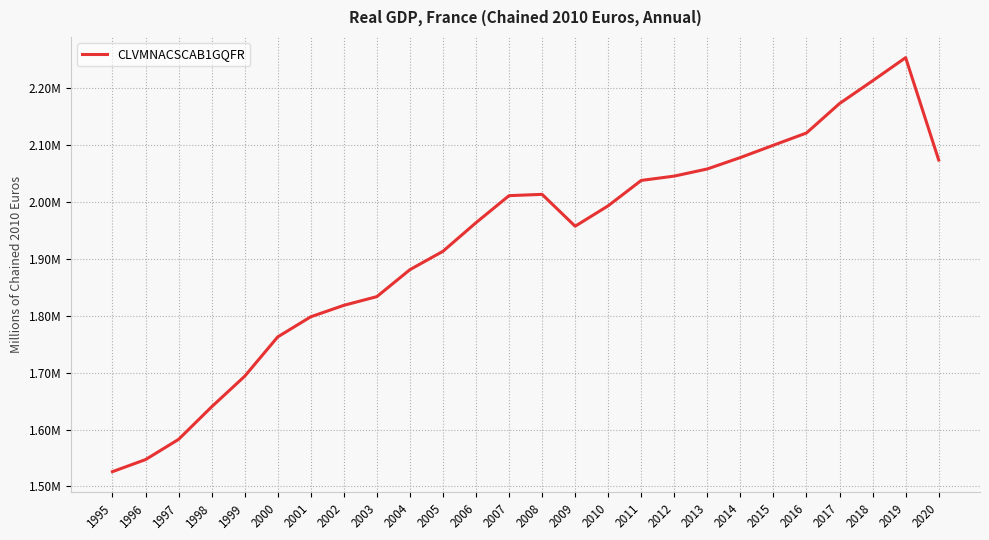

List the labels in order of value, smallest first.

1995, 1996, 1997, 1998, 1999, 2000, 2001, 2002, 2003, 2004, 2005, 2009, 2006, 2010, 2007, 2008, 2011, 2012, 2013, 2020, 2014, 2015, 2016, 2017, 2018, 2019